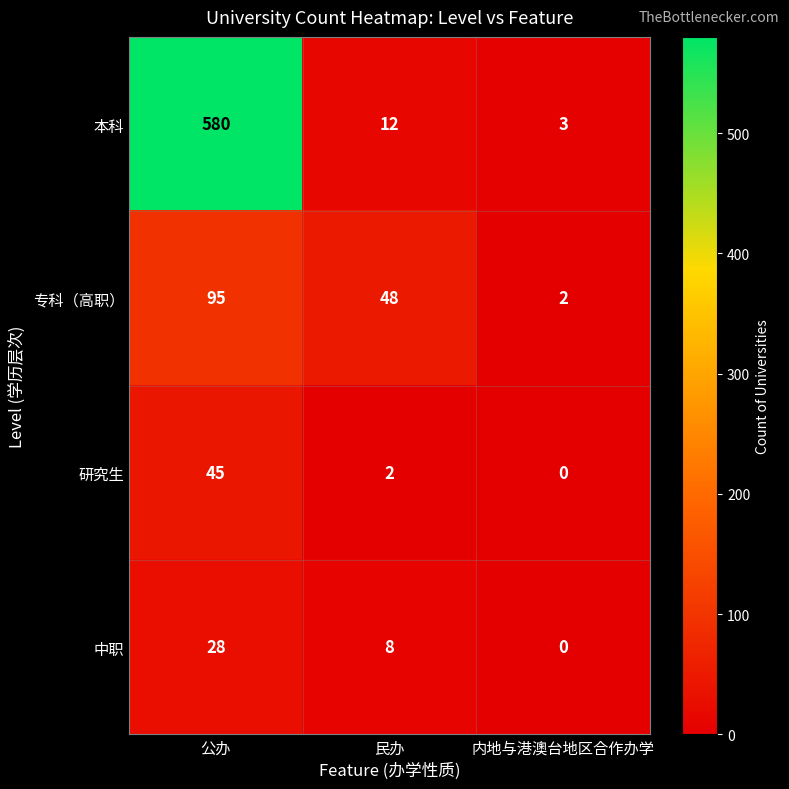

True or false: 本科 has a value of 5 at 内地与港澳台地区合作办学.

False